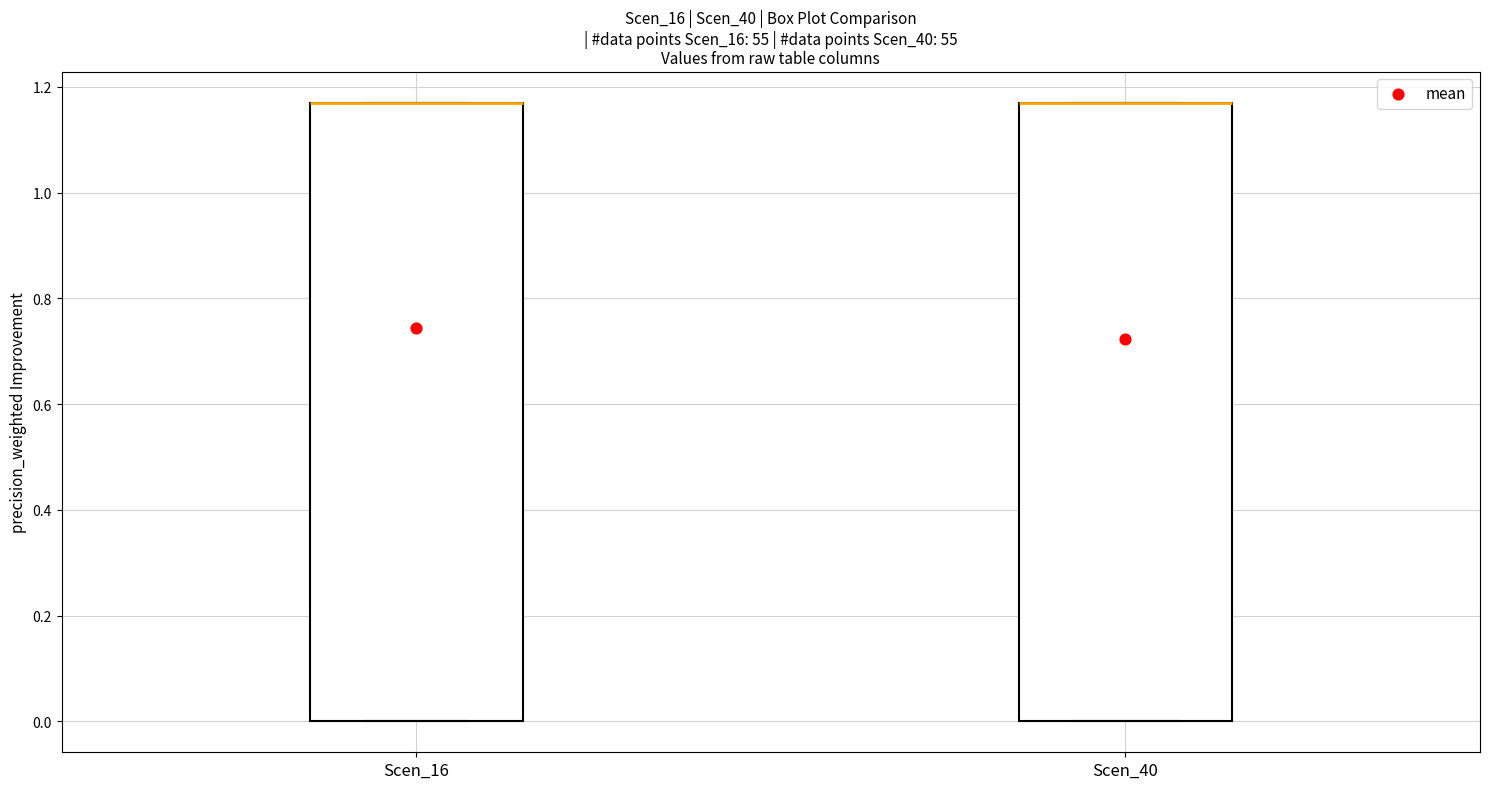

Reading left to right, transcribe this box plot: for each box, give where its median line is, the range the box spans, and where its two whiskers end, as read against the y-axis. The values are not printed on the chart, so give them approximately, as read against the axis.

Scen_16: median 1.18 (drawn on the box's upper edge), box 0.00 to 1.18, whiskers 0.00 to 1.18
Scen_40: median 1.18 (drawn on the box's upper edge), box 0.00 to 1.18, whiskers 0.00 to 1.18